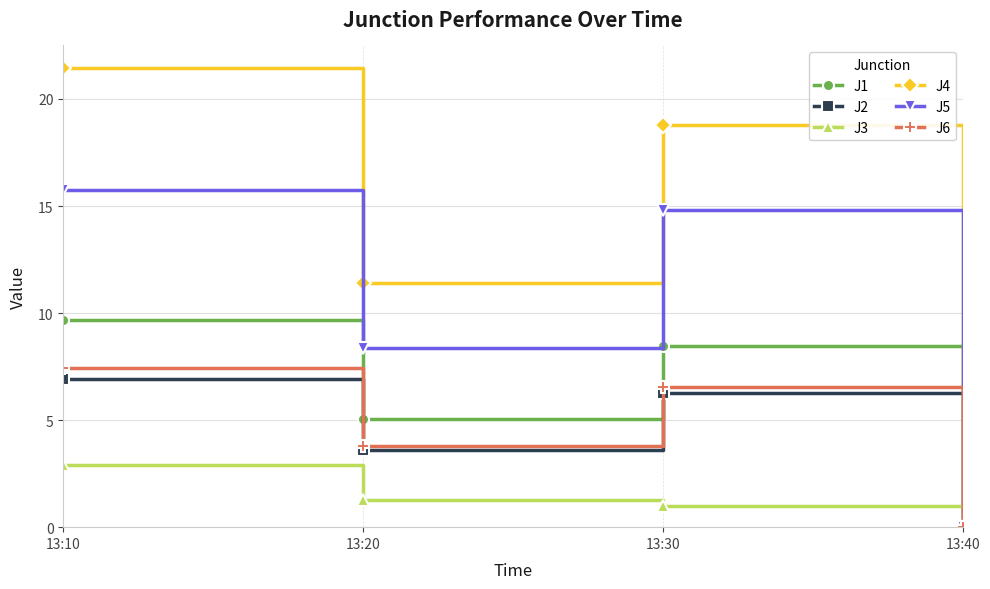

Rank the series at 13:30 from lowest to highest value.

J3, J2, J6, J1, J5, J4